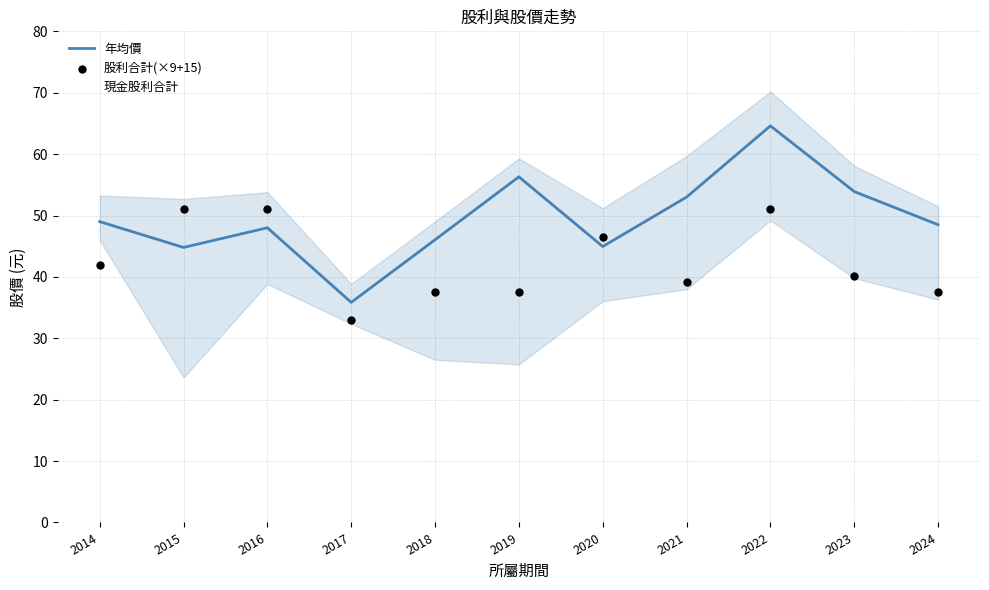

At how many categories does at least one series exceed 34?

11